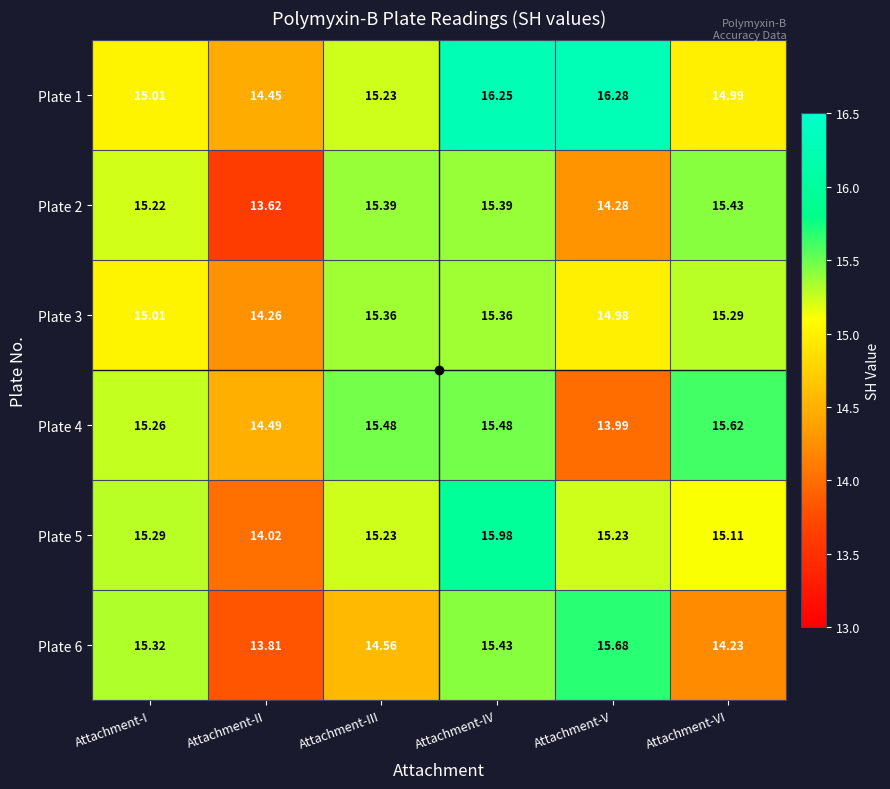

At which label does Plate 3 reach its minimum?

Attachment-II